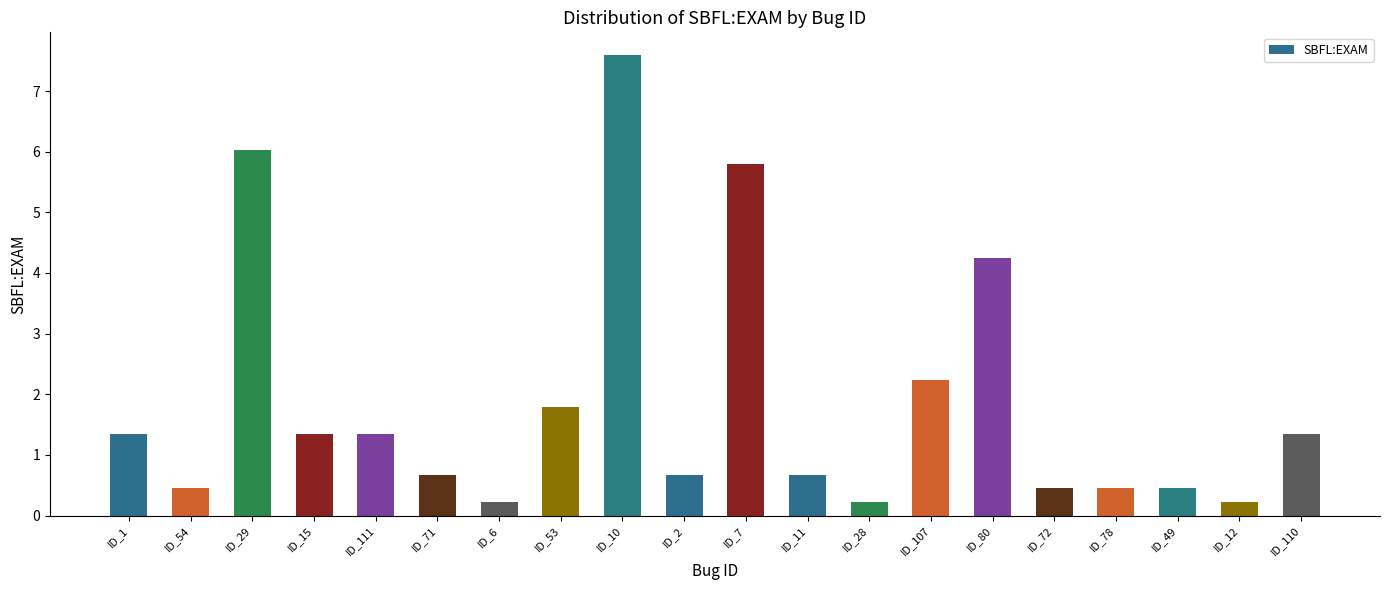

How many values exceed 1?

10